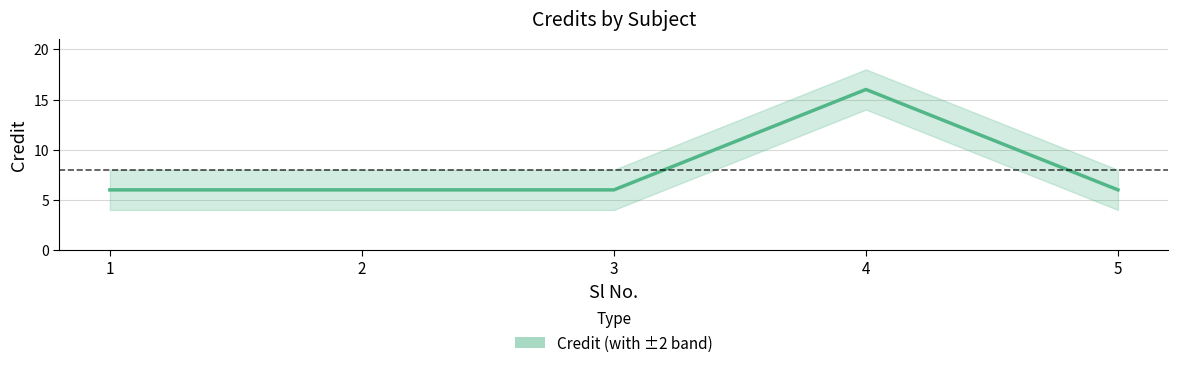

How many series are shown in this chart?

1